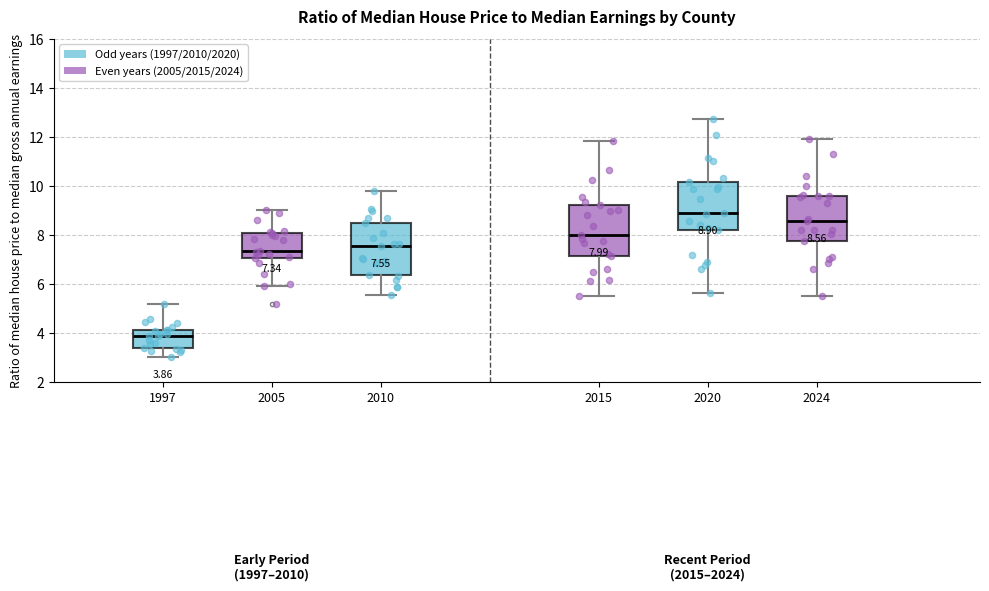

Which box has the highest median line?

2020